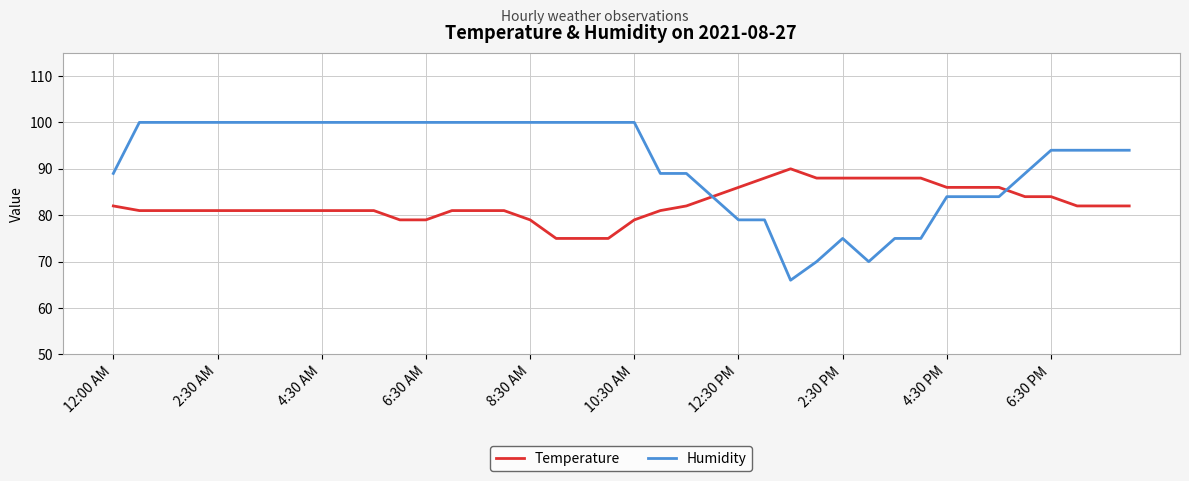

List the series in order of their peak value, lowest first.

Temperature, Humidity